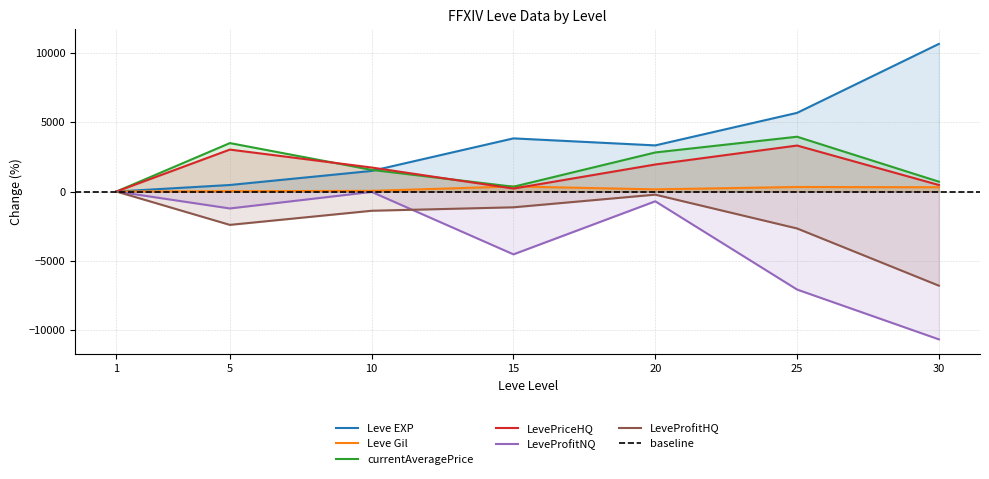

What is the smallest value displayed?

-10665.3